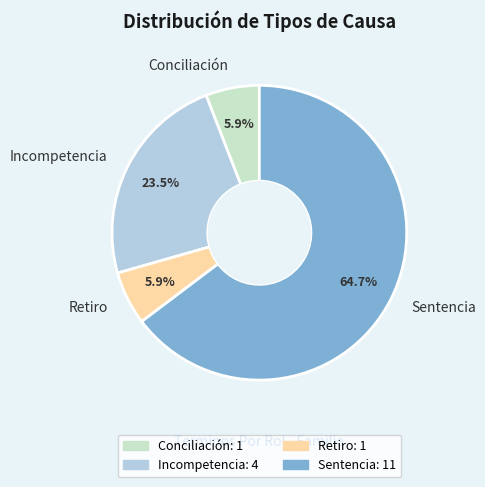

Which category has the biggest portion of the pie?

Sentencia